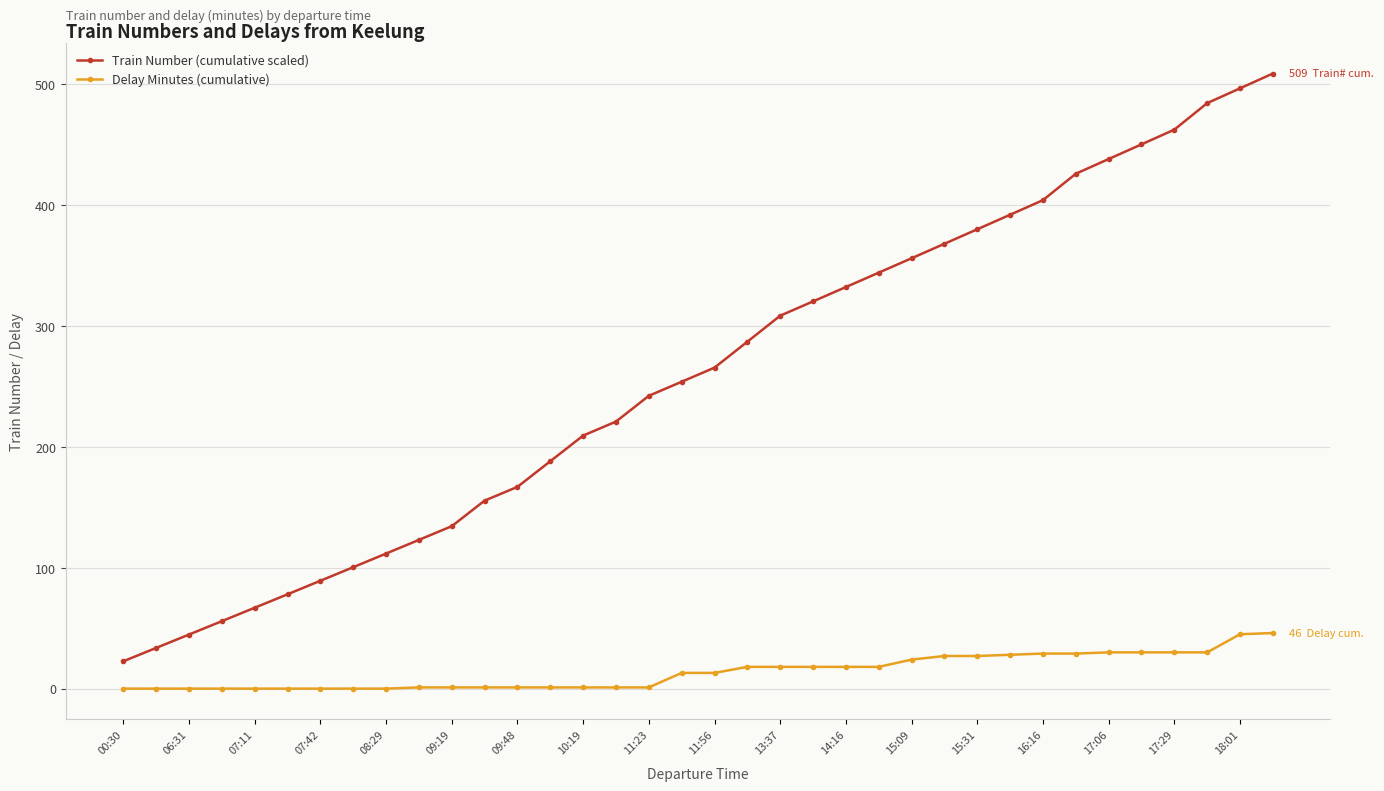

Which series has the largest range (max minus min)?

Train Number (cumulative scaled)